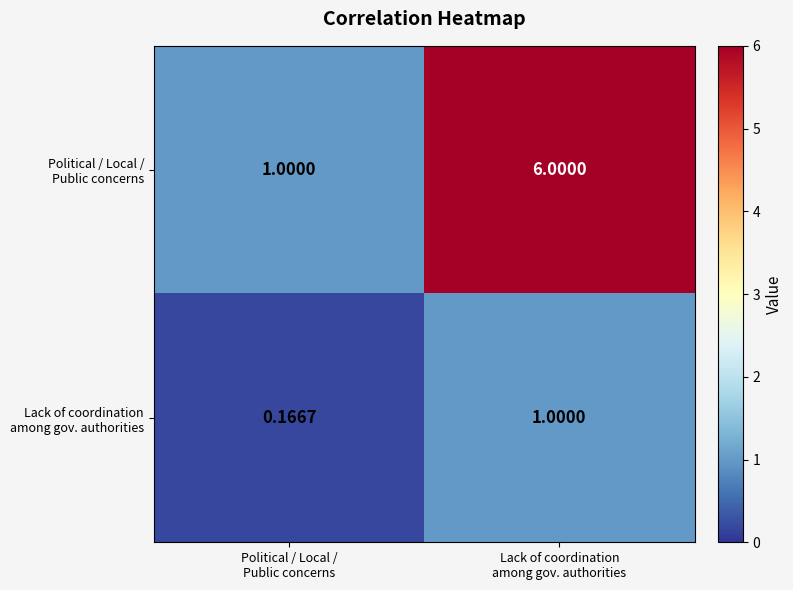

At how many categories does at least one series exceed 4?

1